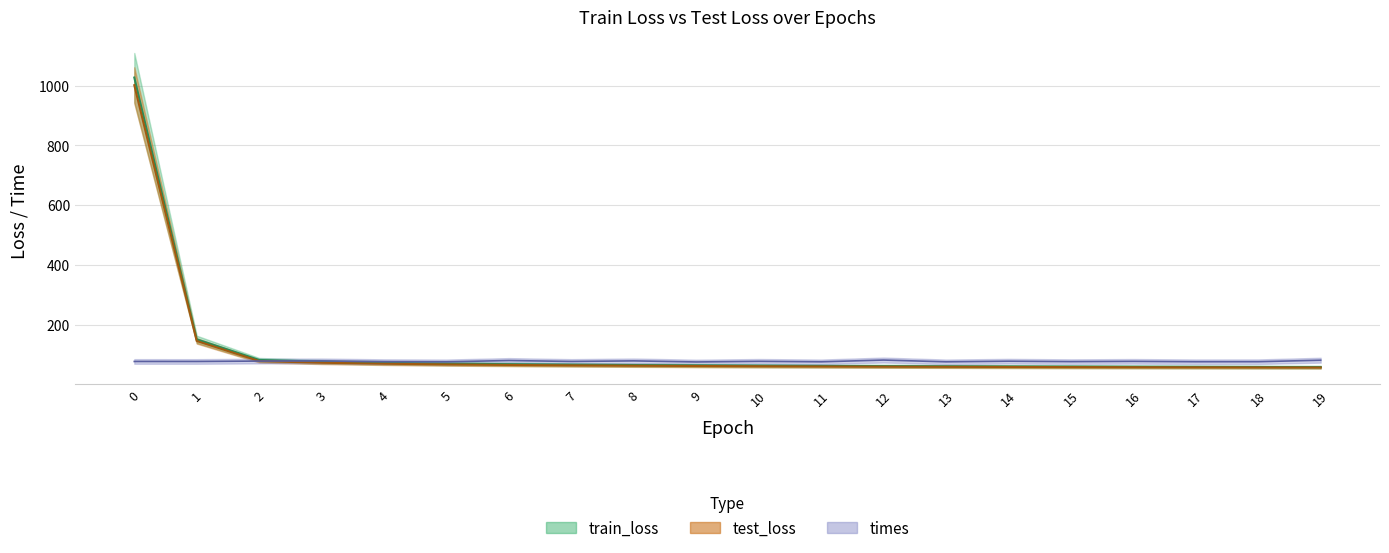

How many data points in train_loss are less than 64?

10